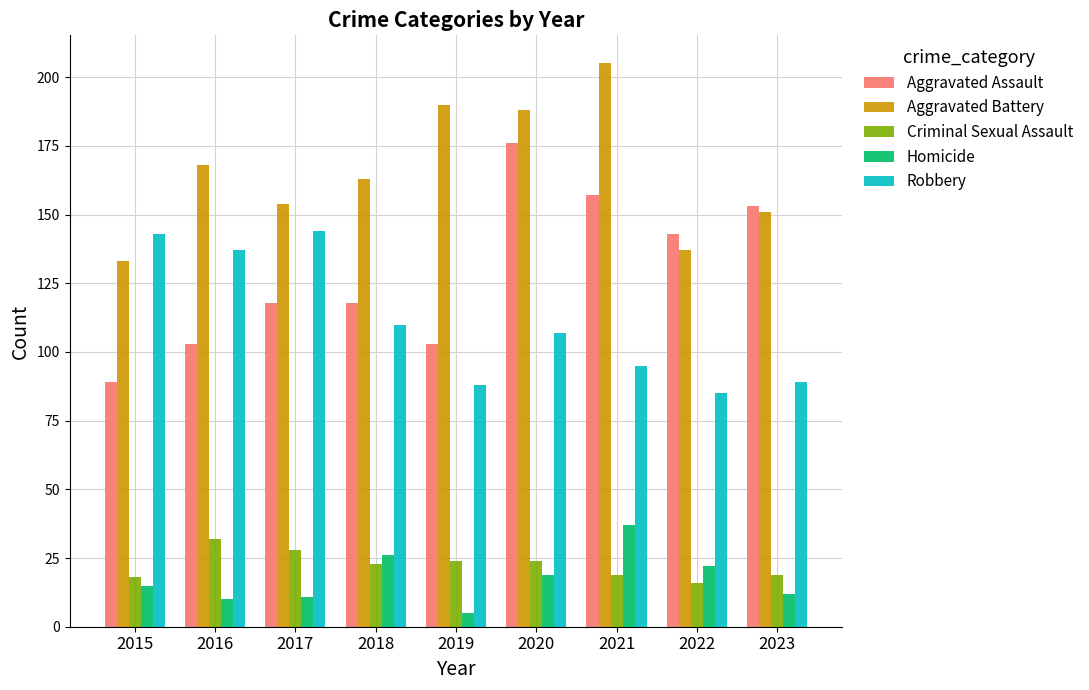

Reading left to right, list all the values displayed in this chart.

Aggravated Assault: 2015=89	2016=103	2017=118	2018=118	2019=103	2020=176	2021=157	2022=143	2023=153
Aggravated Battery: 2015=133	2016=168	2017=154	2018=163	2019=190	2020=188	2021=205	2022=137	2023=151
Criminal Sexual Assault: 2015=18	2016=32	2017=28	2018=23	2019=24	2020=24	2021=19	2022=16	2023=19
Homicide: 2015=15	2016=10	2017=11	2018=26	2019=5	2020=19	2021=37	2022=22	2023=12
Robbery: 2015=143	2016=137	2017=144	2018=110	2019=88	2020=107	2021=95	2022=85	2023=89